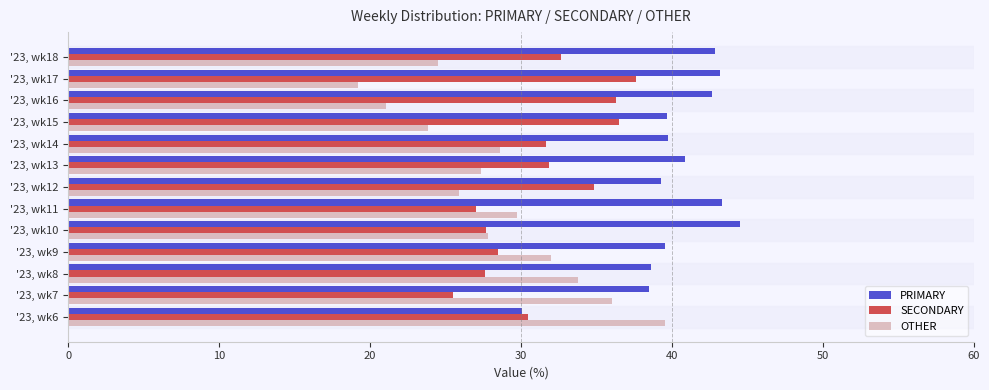

What is the difference between the second highest and minimum values in the OTHER series?

16.8